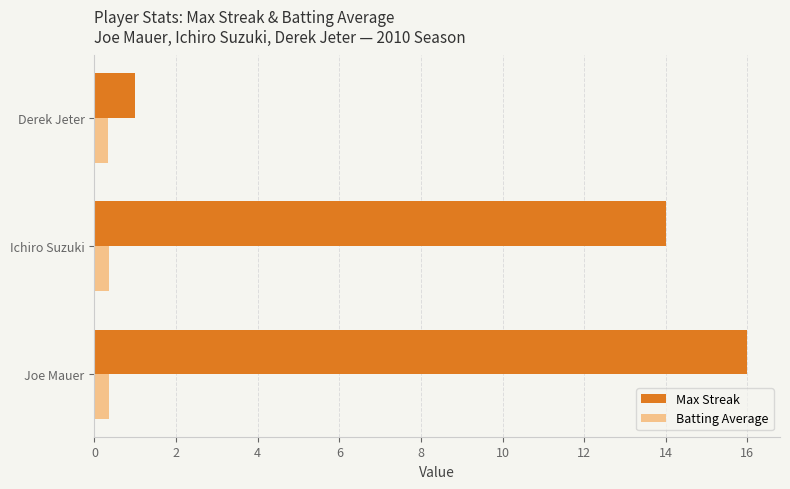

What is the average value of the Max Streak series?

10.3